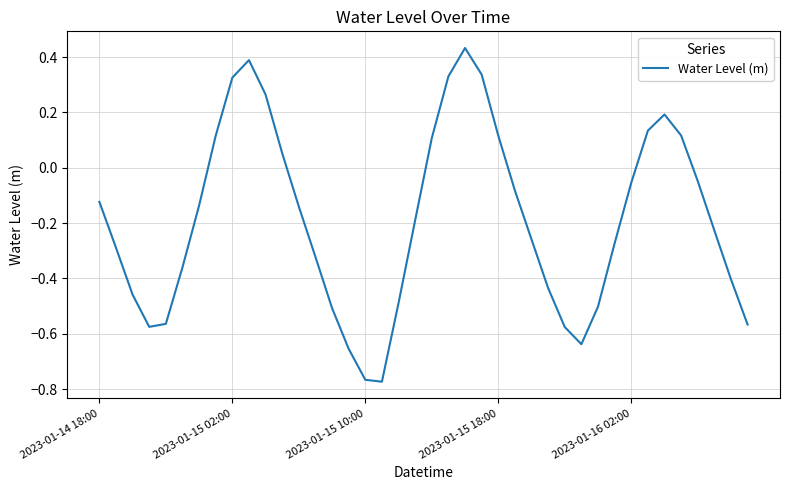

What is the sum of all values?

-7.5